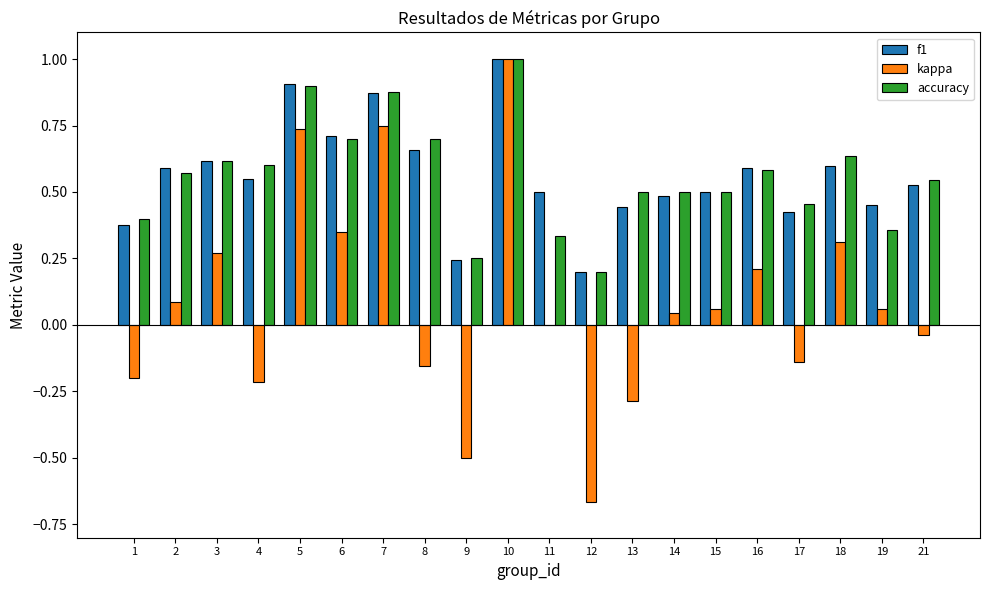

Does the chart contain stacked bars?

No